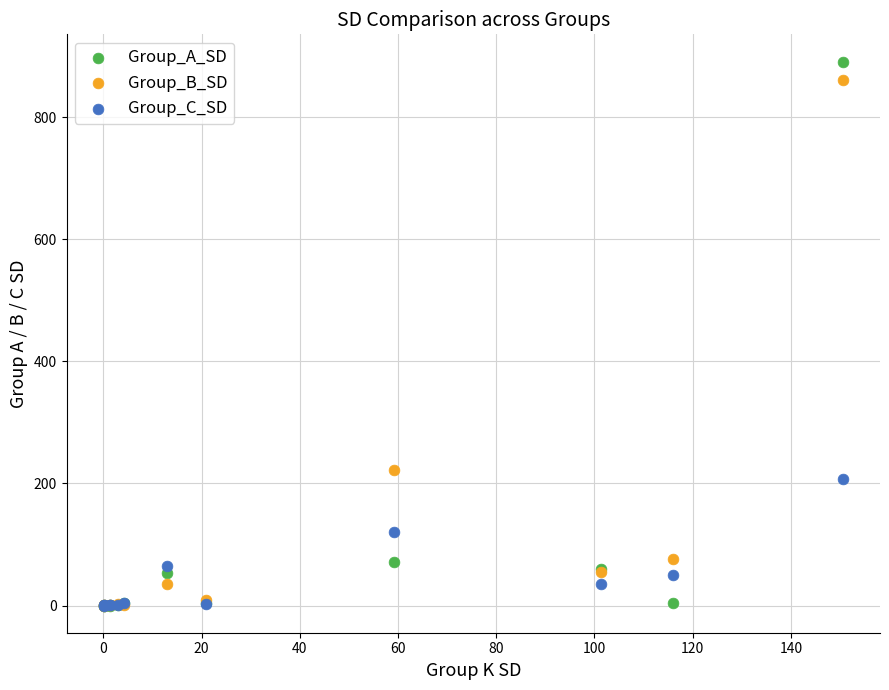

In the Group_A_SD series, what Y value is closest to 445?

71.6